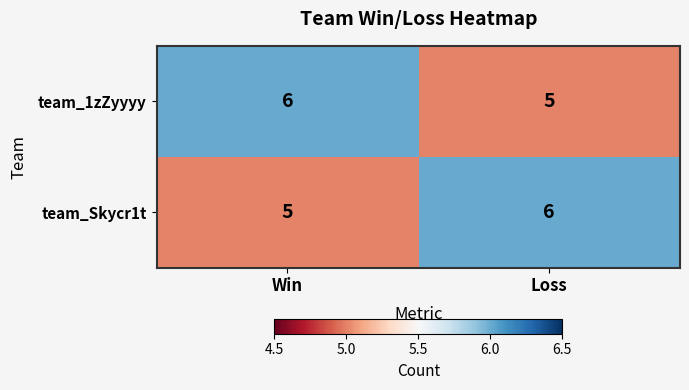

At which label is team_Skycr1t closest to 5?

Win